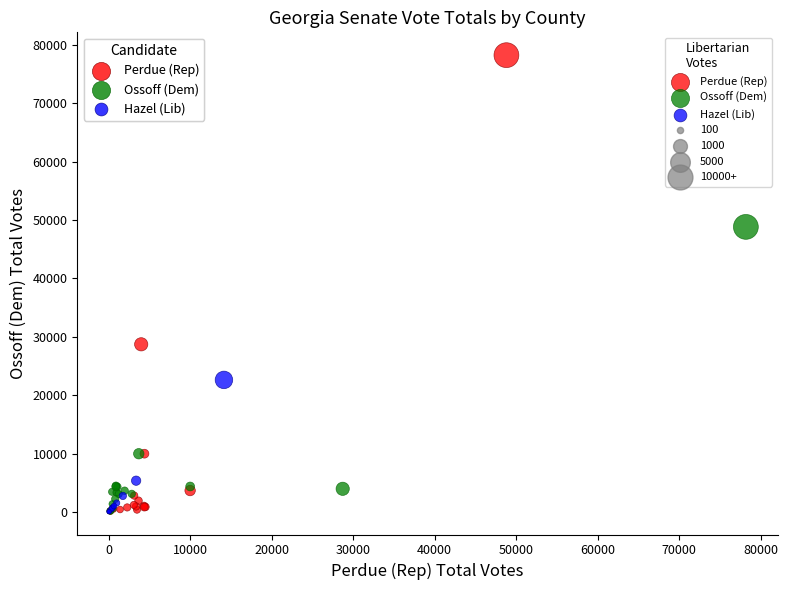

Which series has the largest Y range (max minus min)?

Perdue (Rep)